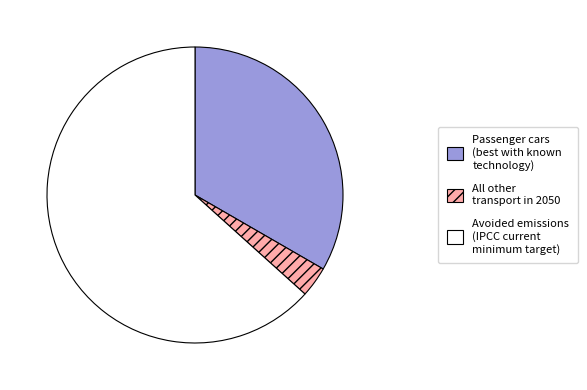

What is the majority slice?

Avoided emissions (IPCC current minimum target)